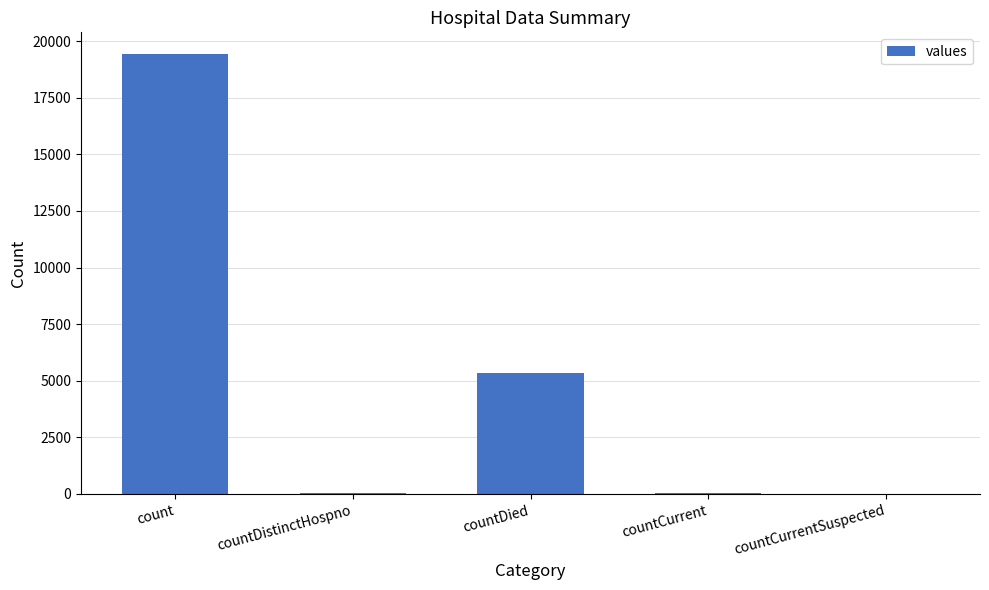

Is it true that the value at countDistinctHospno is 38?

True